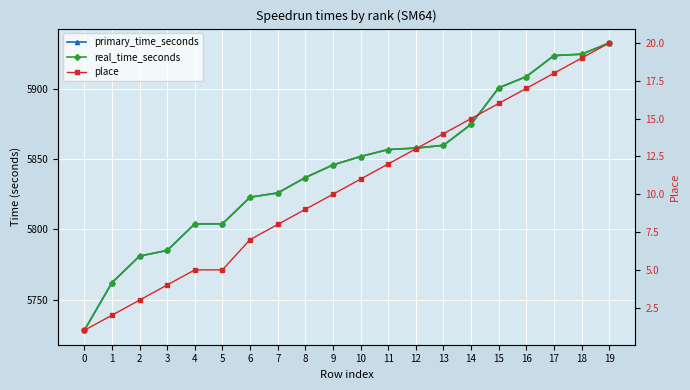

What is the difference between the maximum and minimum values in the place series?

19